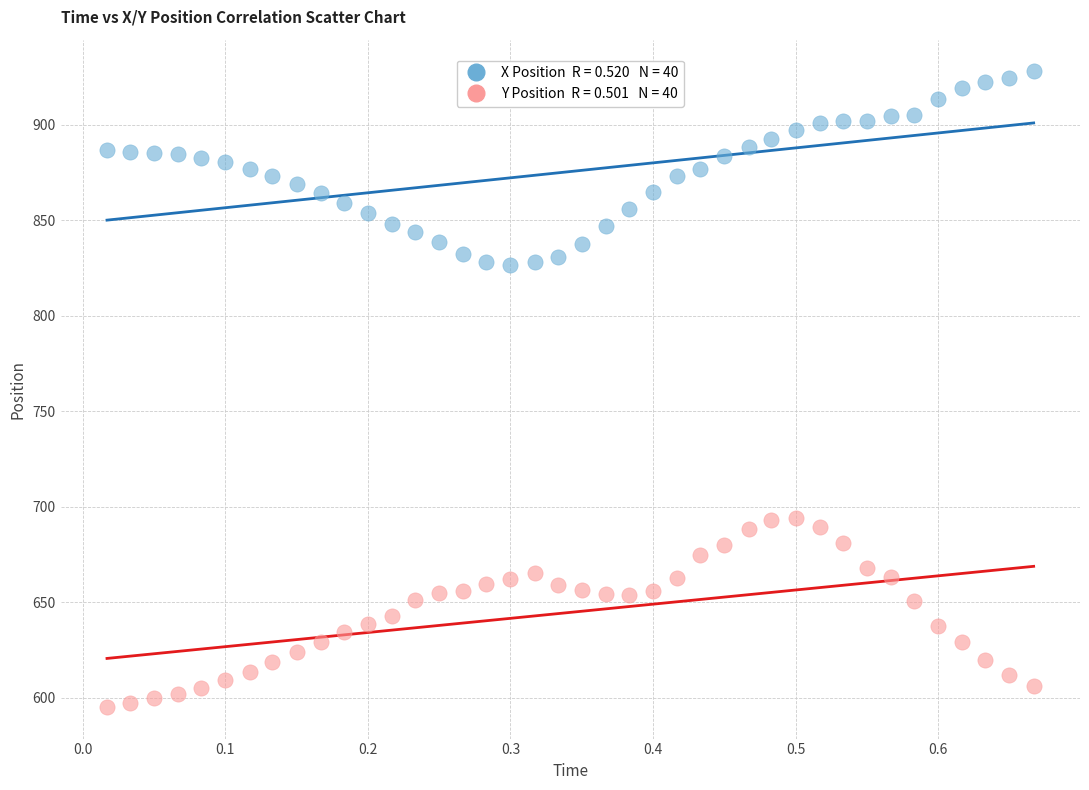

Across all data points, what is the range of X values (max minus min)?

0.7